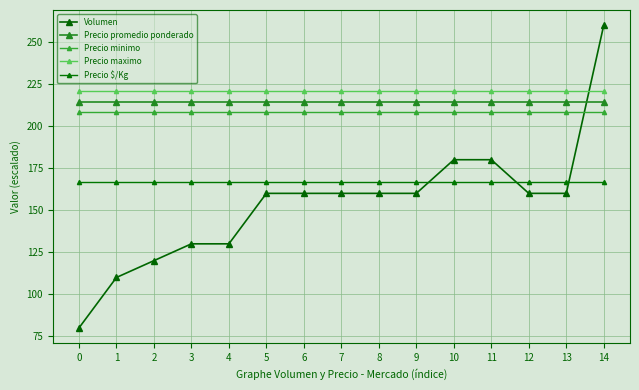

What is the value of the Precio $/Kg point at the 10th from the left?

166.7